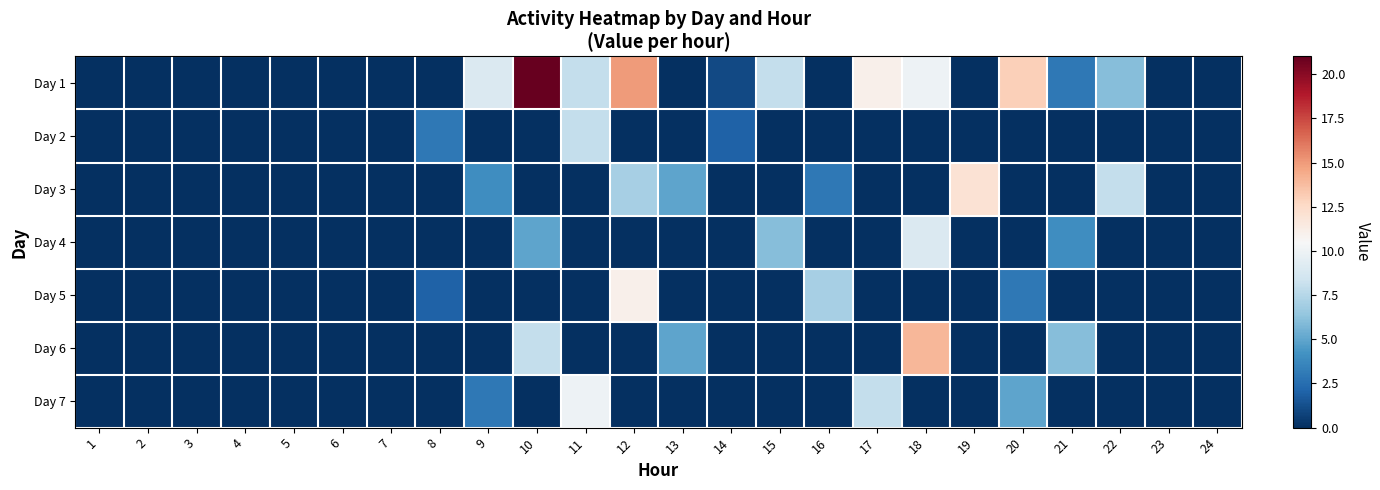

What is the spread (max minus min) of values at 17?

11